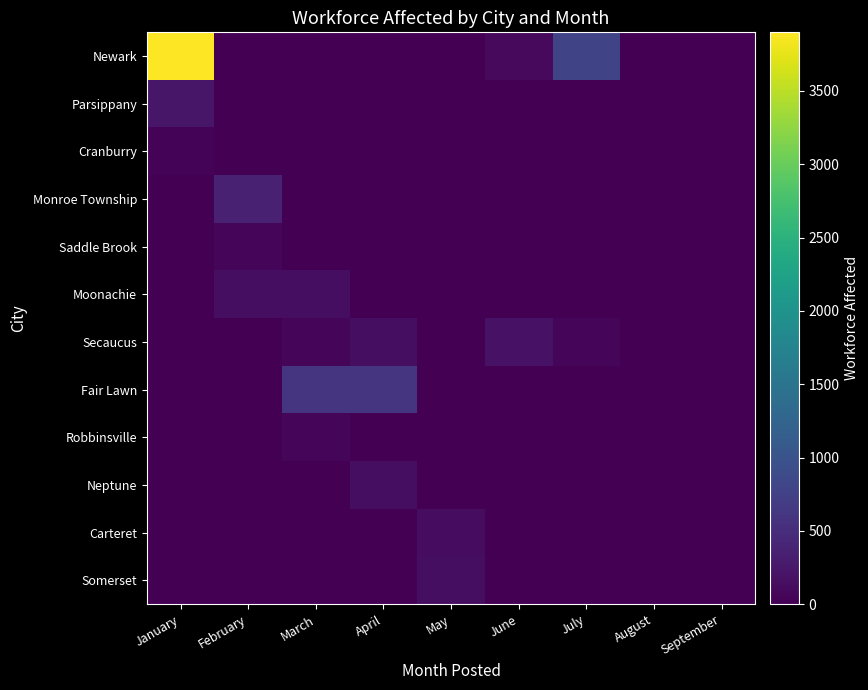

Reading right to left, list all the values displayed in this chart.

Newark: September=0	August=8	July=796	June=97	May=0	April=0	March=0	February=0	January=3899
Parsippany: September=0	August=0	July=0	June=0	May=0	April=1	March=0	February=0	January=240
Cranburry: September=0	August=0	July=0	June=0	May=0	April=0	March=0	February=0	January=32
Monroe Township: September=0	August=0	July=0	June=0	May=0	April=0	March=0	February=363	January=0
Saddle Brook: September=0	August=0	July=0	June=0	May=0	April=0	March=0	February=67	January=0
Moonachie: September=0	August=0	July=0	June=0	May=0	April=0	March=143	February=143	January=0
Secaucus: September=0	August=0	July=49	June=194	May=0	April=143	March=49	February=0	January=0
Fair Lawn: September=0	August=0	July=0	June=0	May=0	April=593	March=593	February=0	January=0
Robbinsville: September=0	August=0	July=0	June=0	May=0	April=0	March=70	February=0	January=0
Neptune: September=0	August=0	July=0	June=0	May=0	April=146	March=0	February=0	January=0
Carteret: September=0	August=0	July=0	June=0	May=137	April=0	March=0	February=0	January=0
Somerset: September=0	August=0	July=0	June=0	May=150	April=0	March=0	February=0	January=0